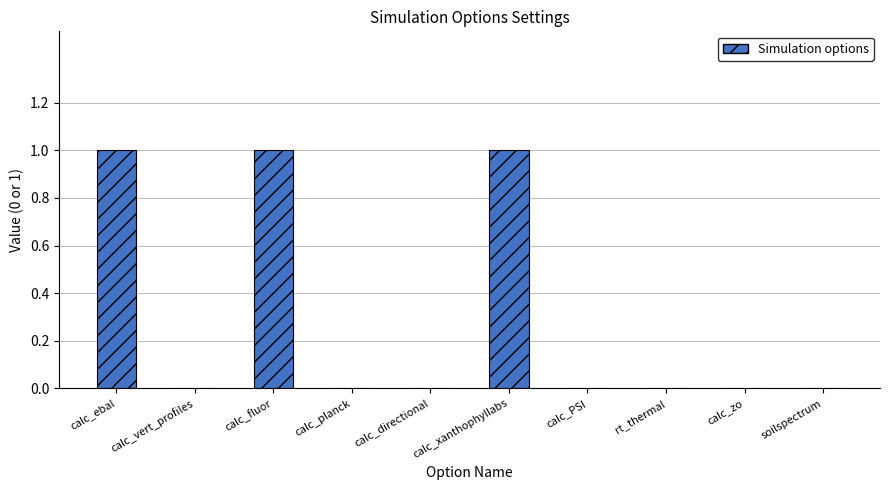

Count the number of data series in this chart.

1